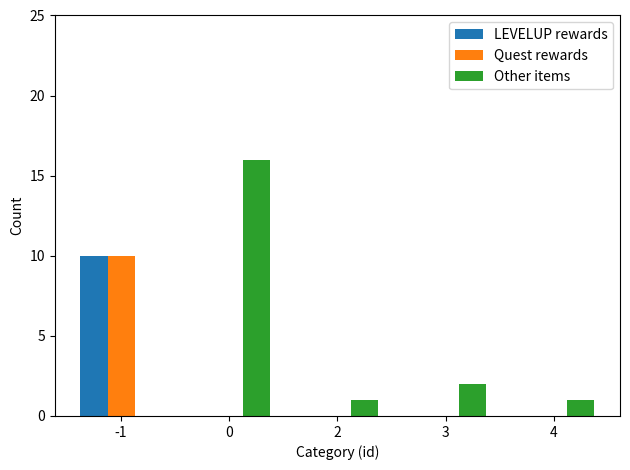

At which label is Other items closest to 8?

3